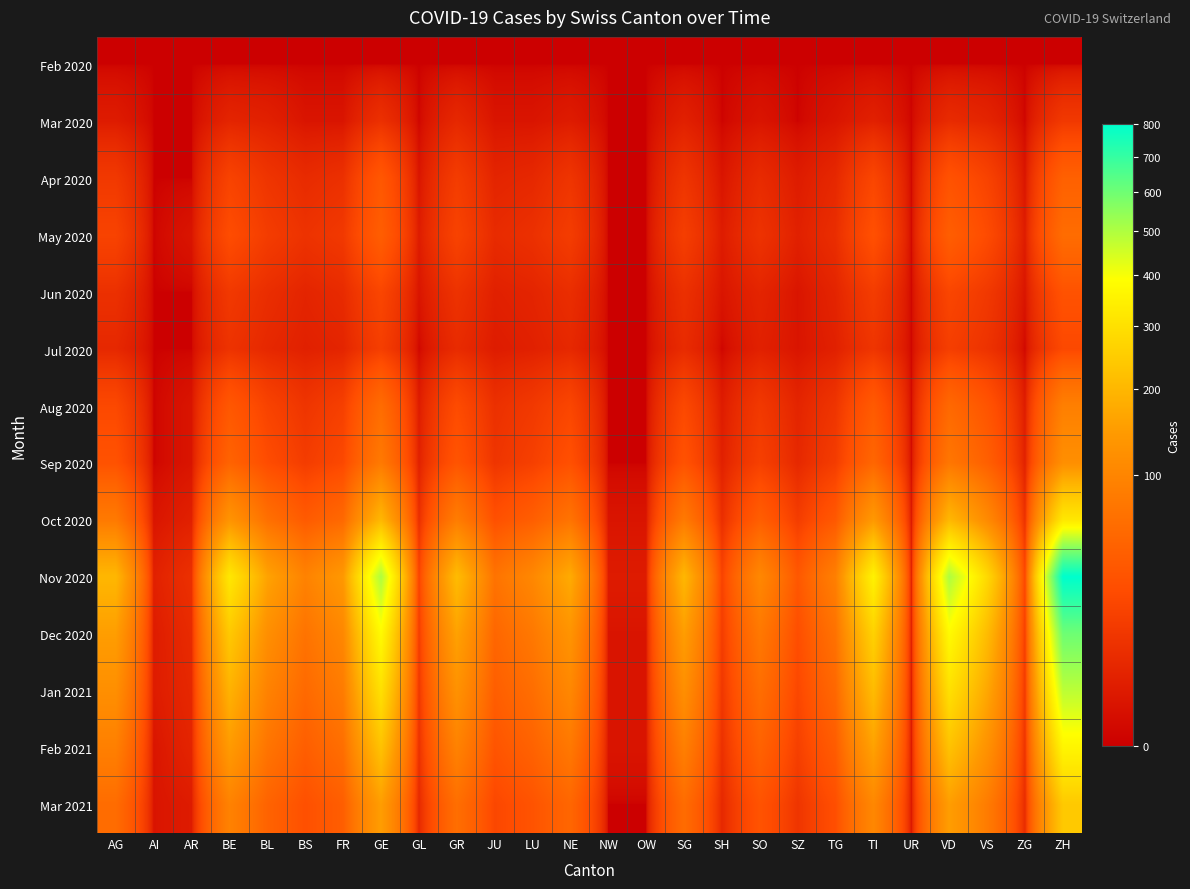

At ZG, list the series in order from smallest to largest.

Feb 2020, Mar 2020, Jul 2020, Apr 2020, Jun 2020, May 2020, Aug 2020, Sep 2020, Mar 2021, Oct 2020, Feb 2021, Jan 2021, Dec 2020, Nov 2020